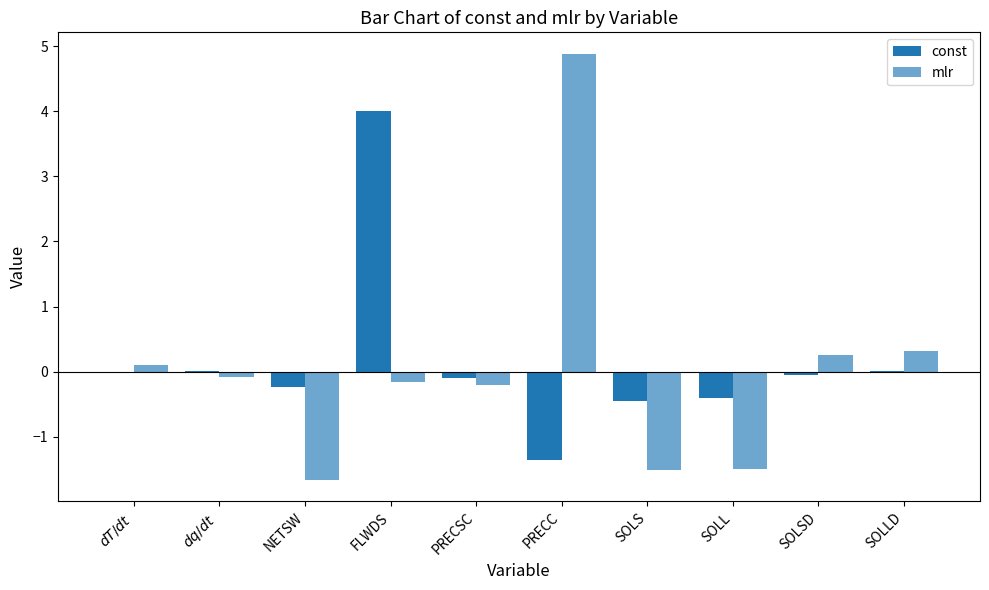

Are the bars horizontal?

No